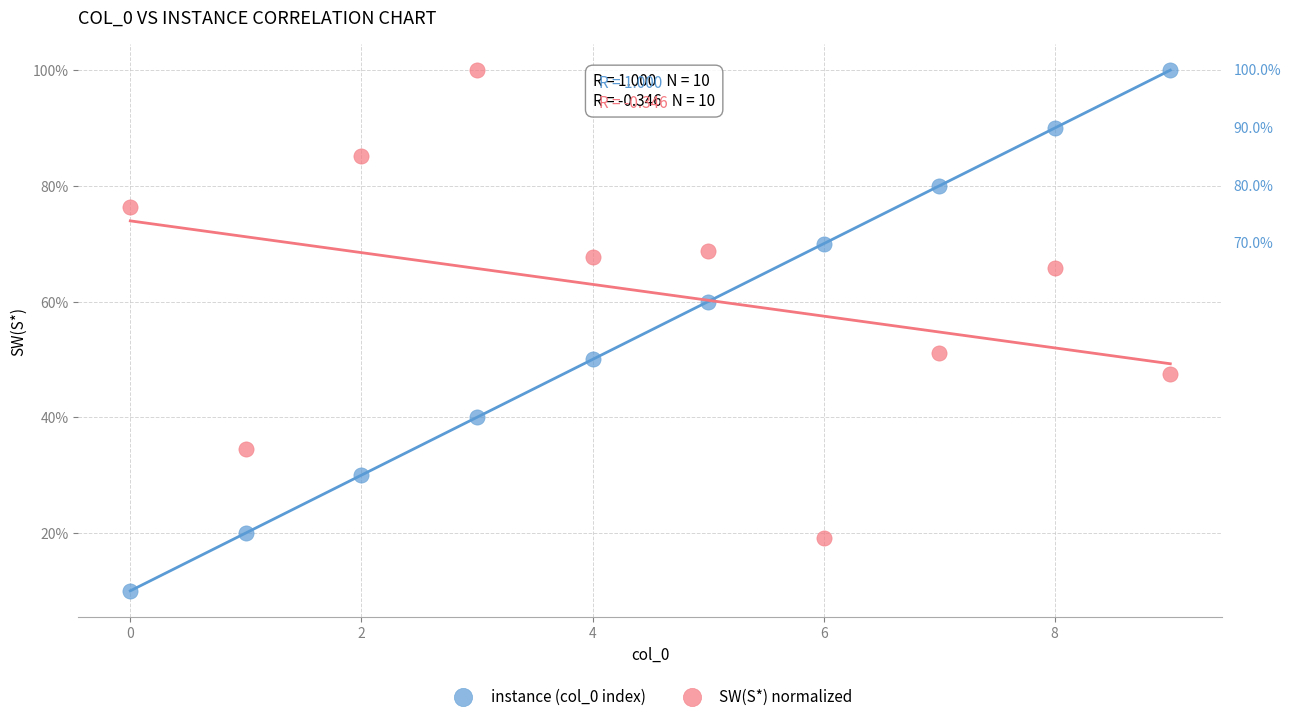

Which series reaches the minimum Y coordinate?

instance (col_0 index)